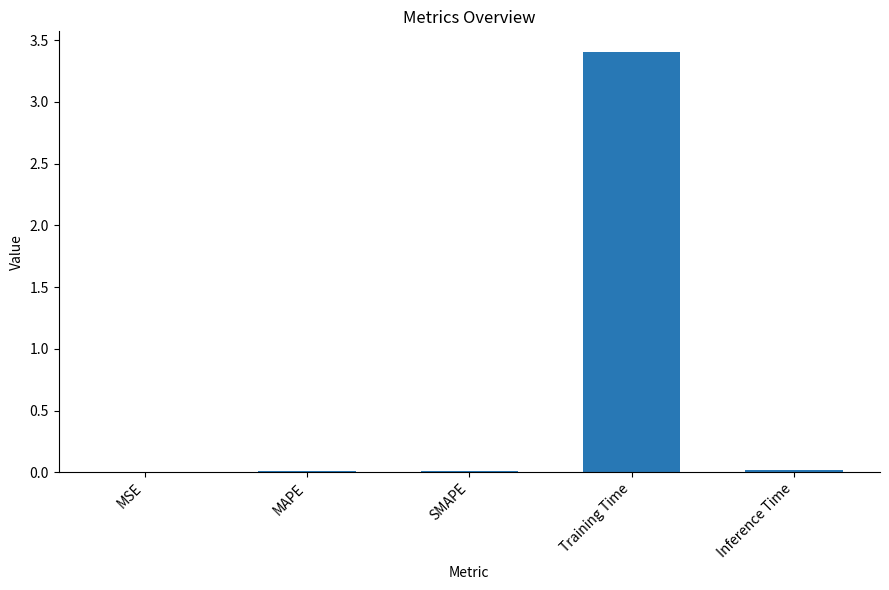

True or false: the data shows 5.3 at Training Time.

False